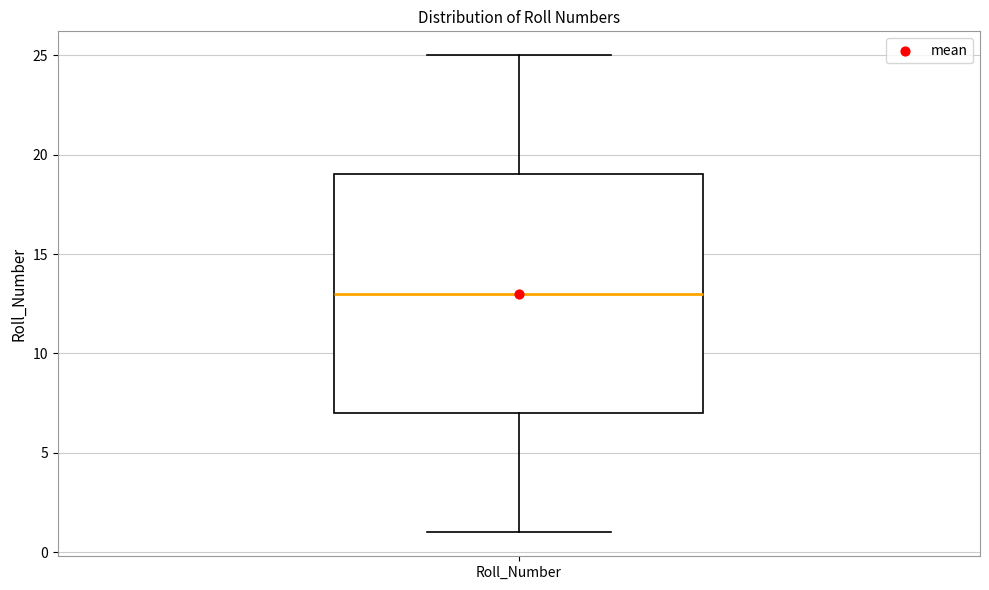

Read this box plot against the y-axis: the position of the median line, the range covered by the box, and the ends of both whiskers. The values are not printed on the chart, so give them approximately, as read against the axis.

median 13, box 7 to 19, whiskers 1 to 25